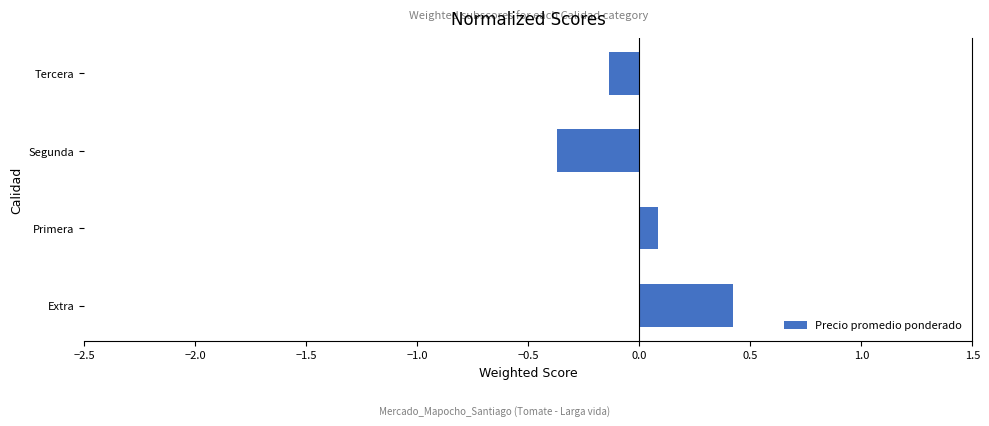

Reading bottom to top, list all the values displayed in this chart.

Extra=0.4	Primera=0.1	Segunda=-0.4	Tercera=-0.1